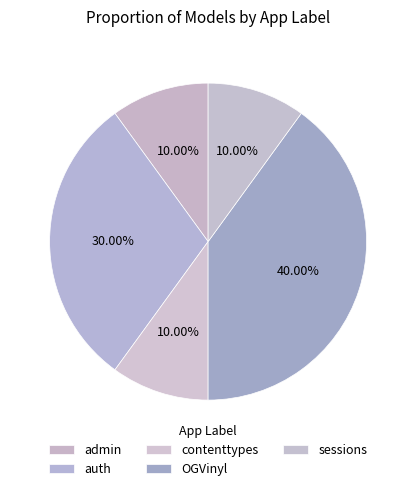

To the nearest percent, what is the average slice percentage?

20%